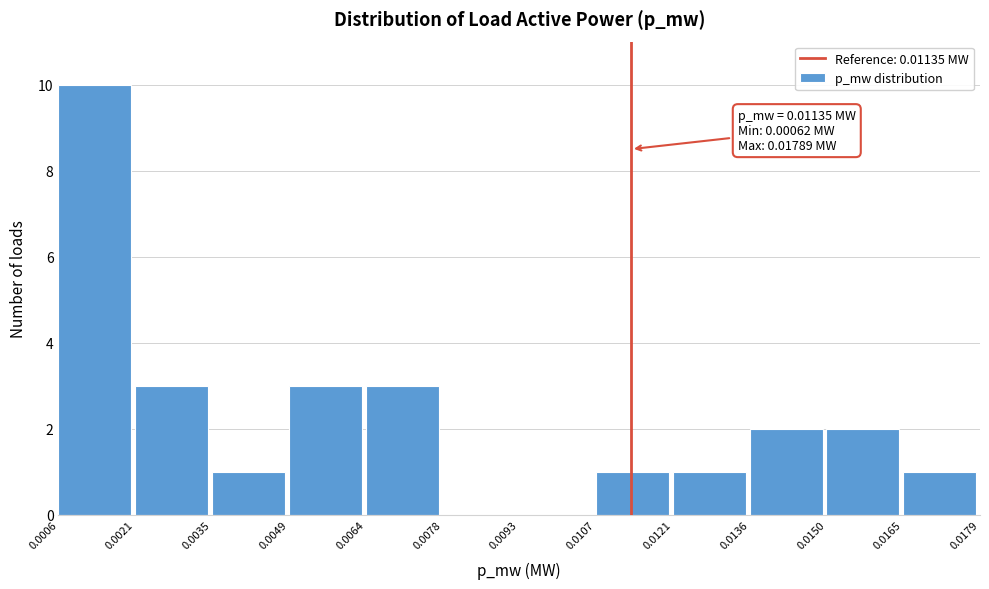

Which range on the x-axis has the tallest bar?

0.0006 to 0.0021